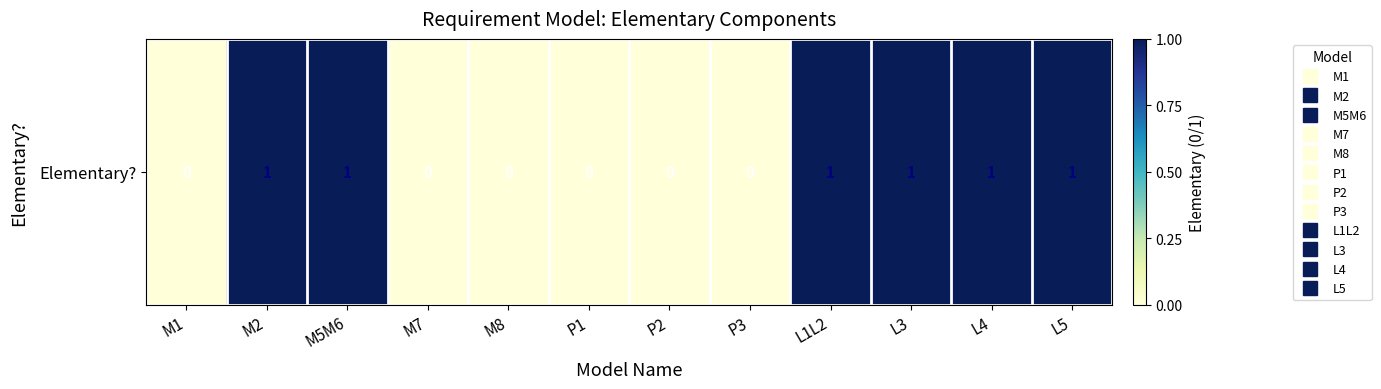

What is the change in value from M5M6 to M7?

-1